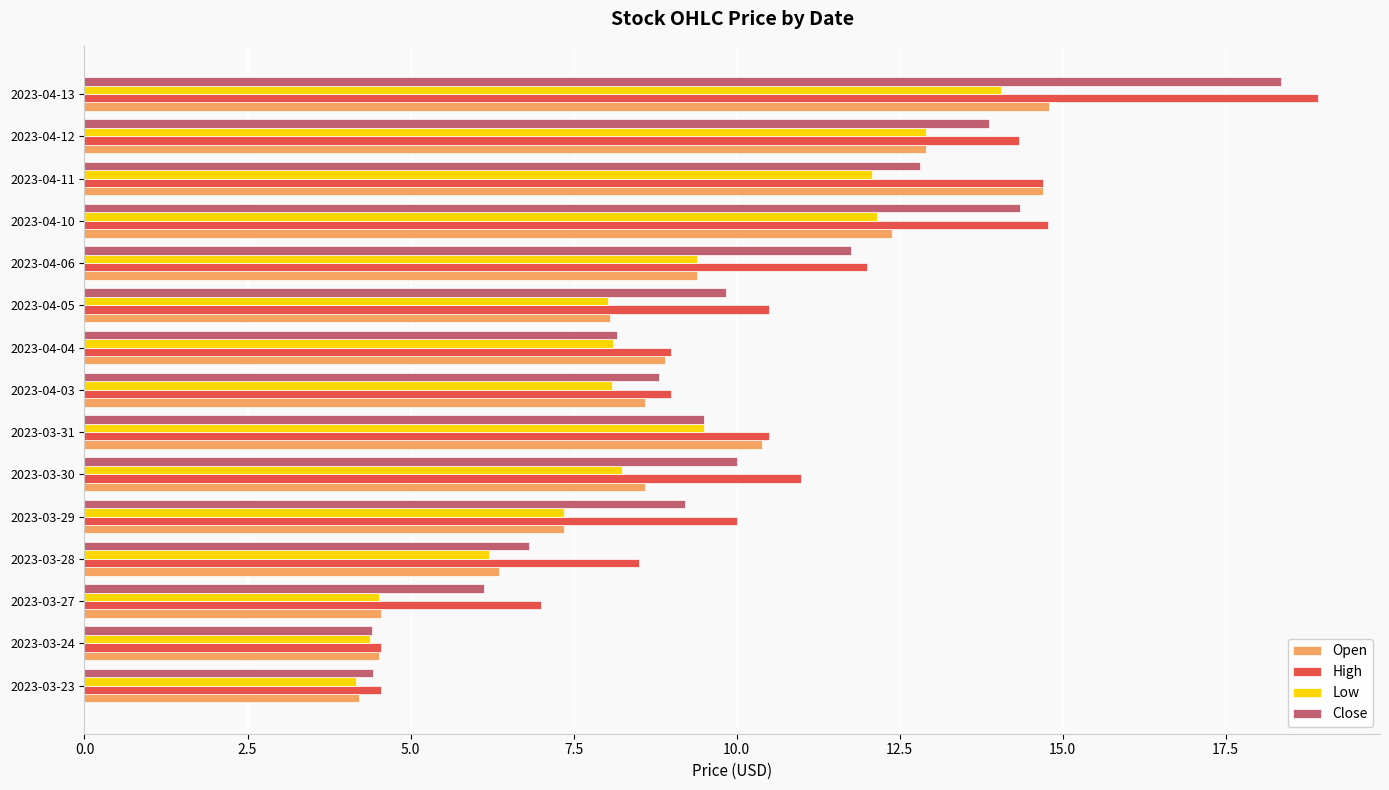

What is the lowest value of the High series?

4.5